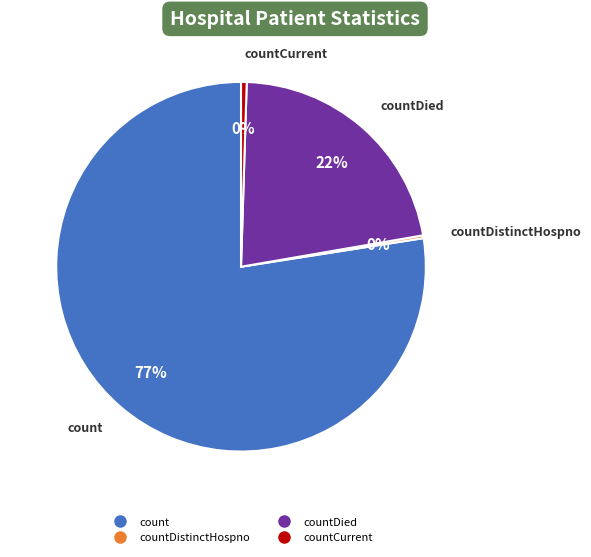

Does any single category account for the majority?

Yes